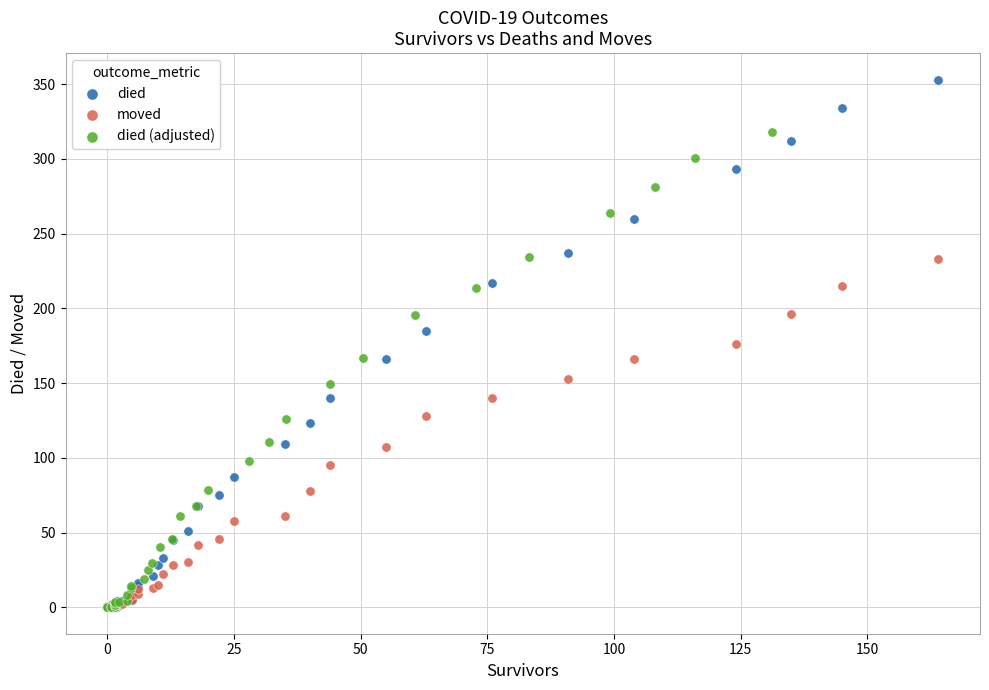

Which series has the widest spread of Y values?

died